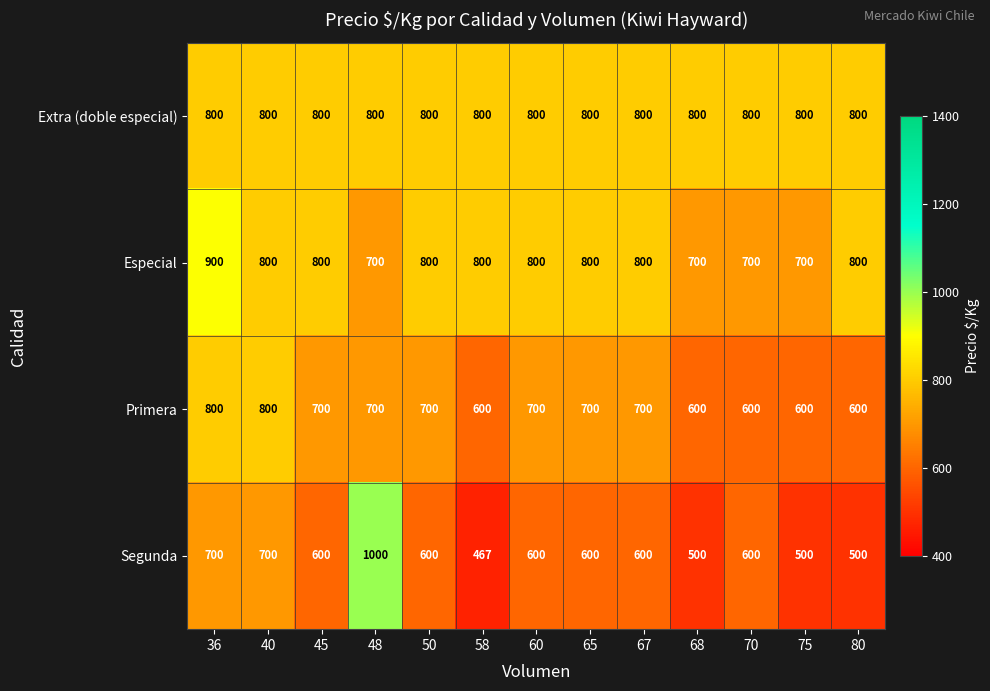

Which series has the widest spread of values?

Segunda